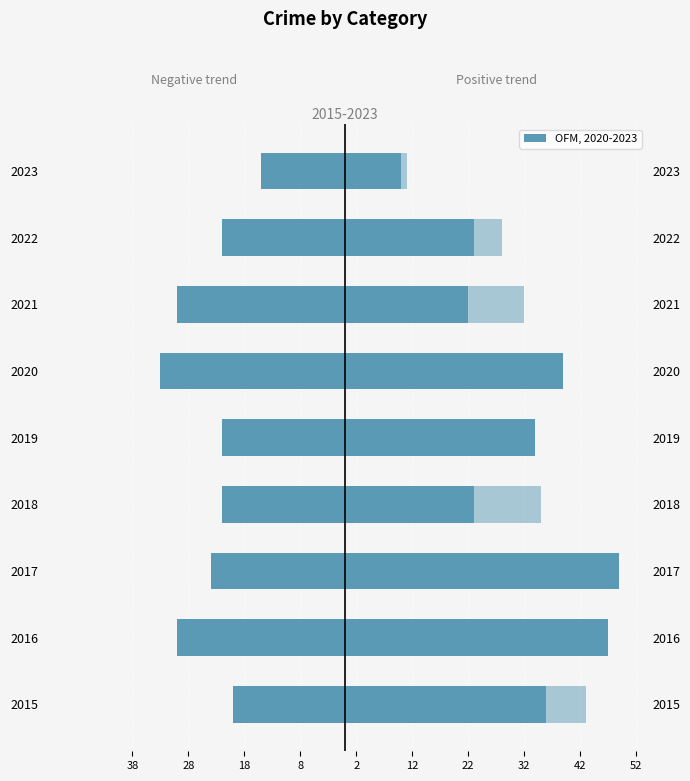

What is the difference between the highest and lowest values at 2020?

72